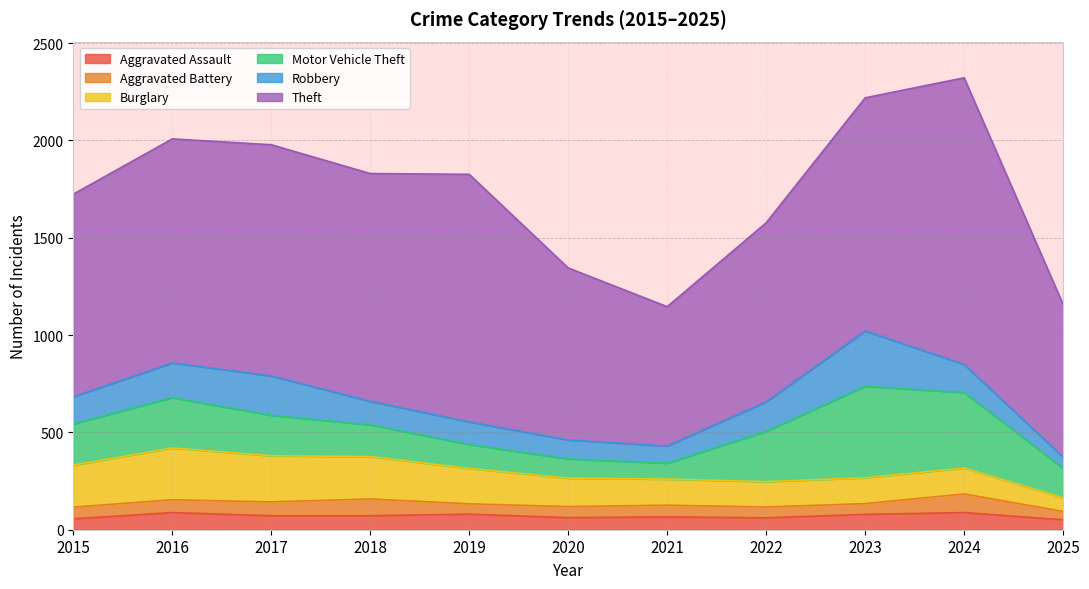

The Theft series shows 1272 at 2019. True or false?

True